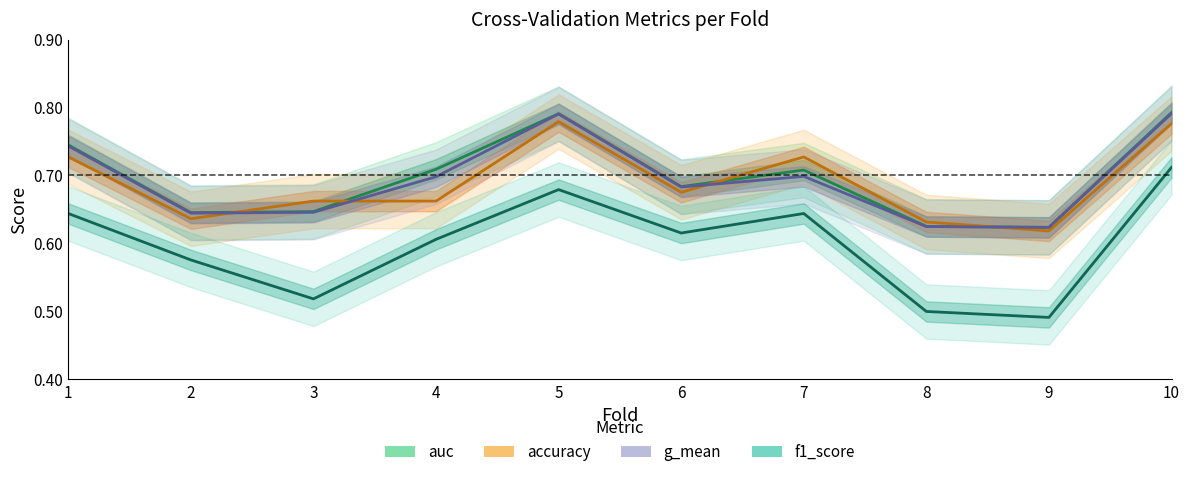

At how many categories does at least one series exceed 0?

10